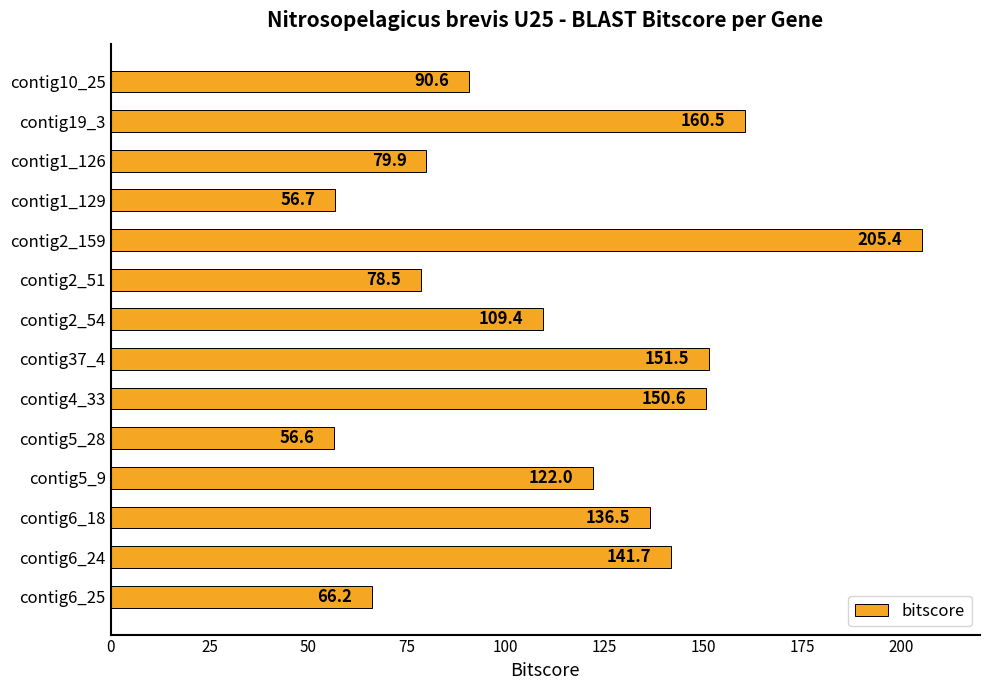

Rank the categories by value from lowest to highest.

contig5_28, contig1_129, contig6_25, contig2_51, contig1_126, contig10_25, contig2_54, contig5_9, contig6_18, contig6_24, contig4_33, contig37_4, contig19_3, contig2_159